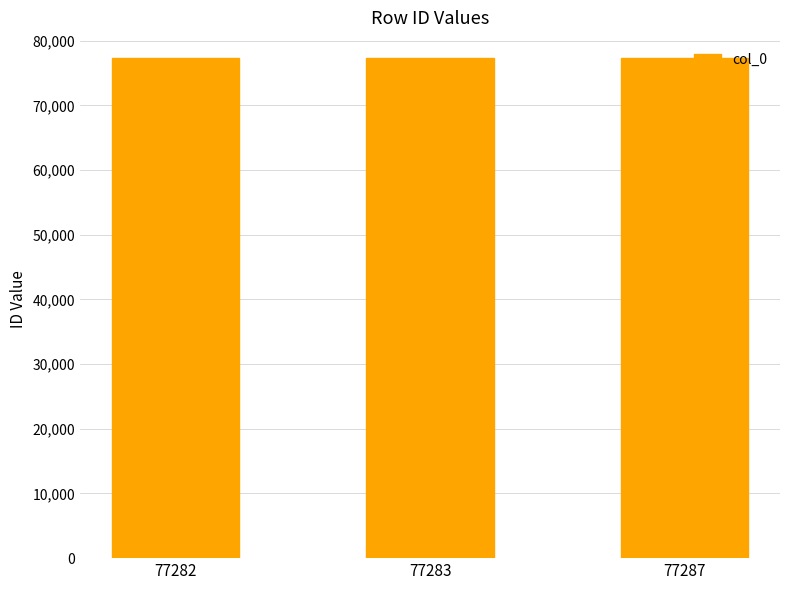

What is the ratio of the value at 77282 to the value at 77287?

1.0